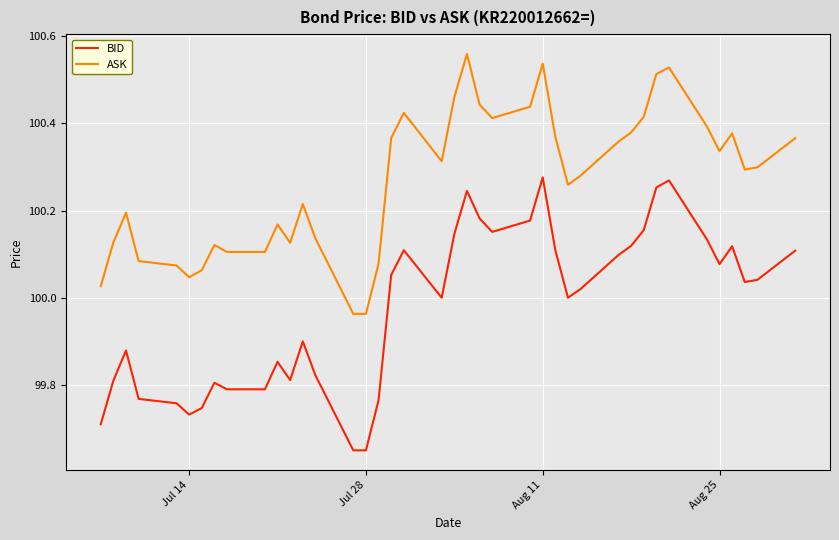

True or false: ASK and BID intersect in this chart.

False